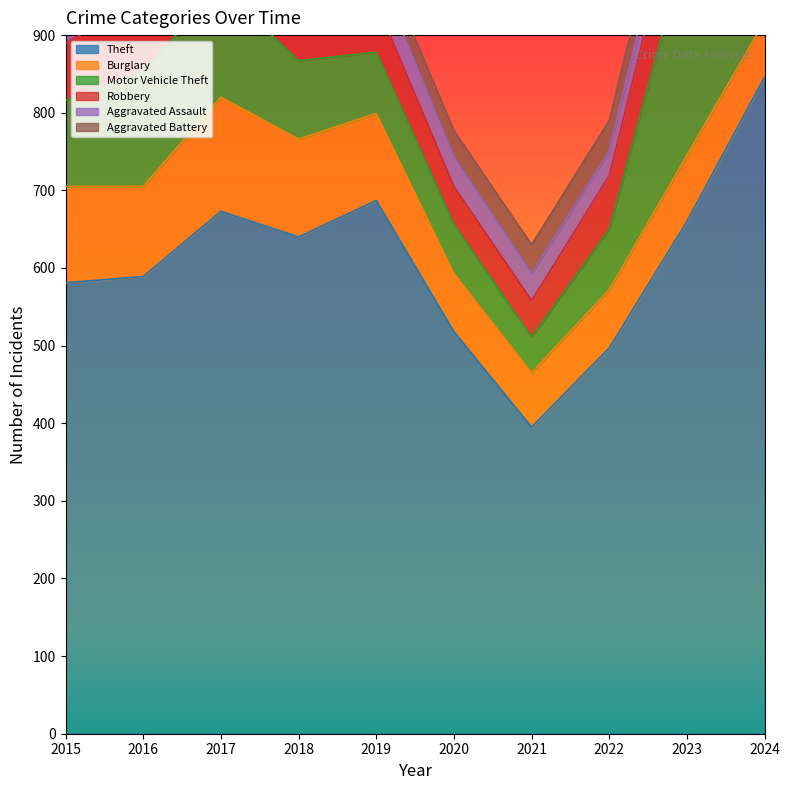

The value of Theft at 2024 is 846. True or false?

True